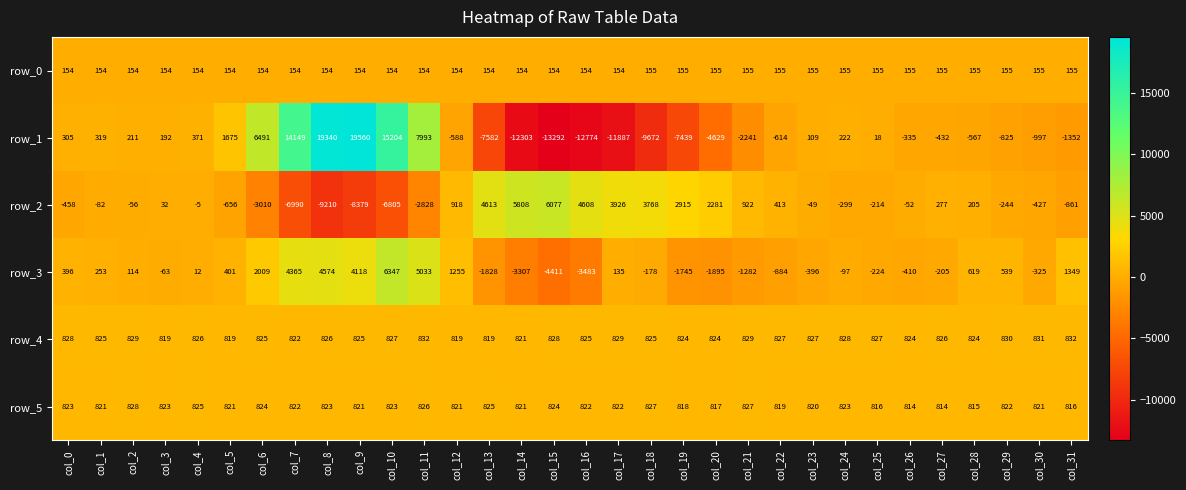

At how many categories does at least one series exceed 6721?

5